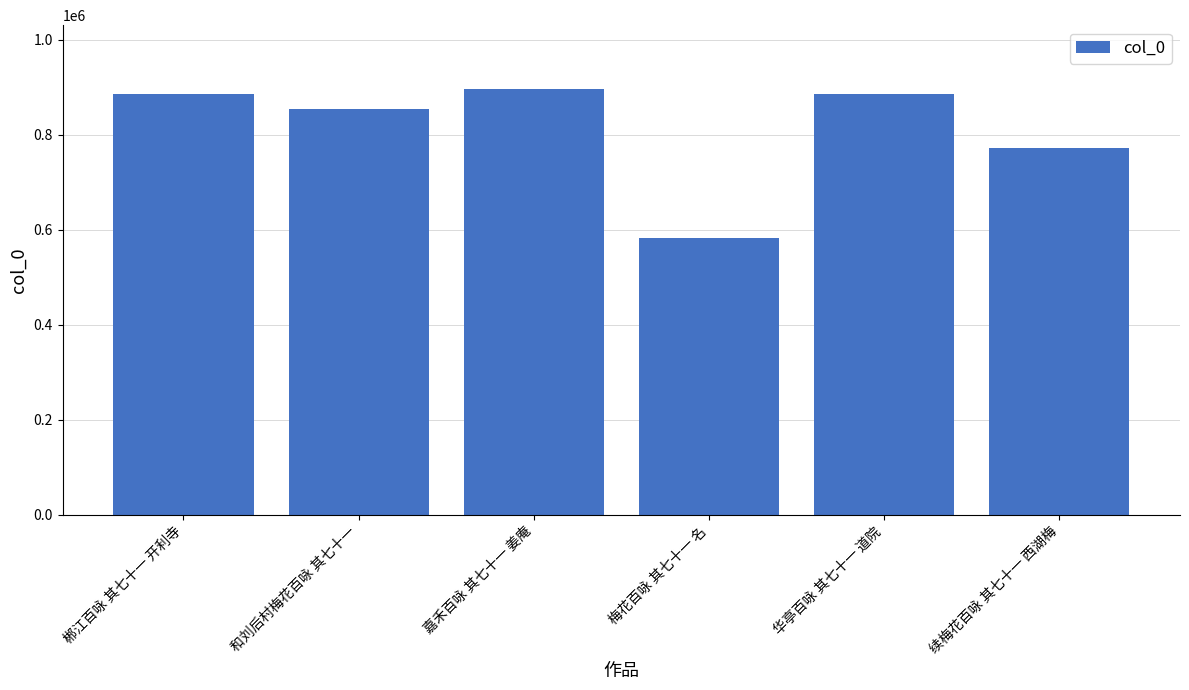

What is the change in value from 梅花百咏 其七十一 名 to 续梅花百咏 其七十一 西湖梅?

+188851